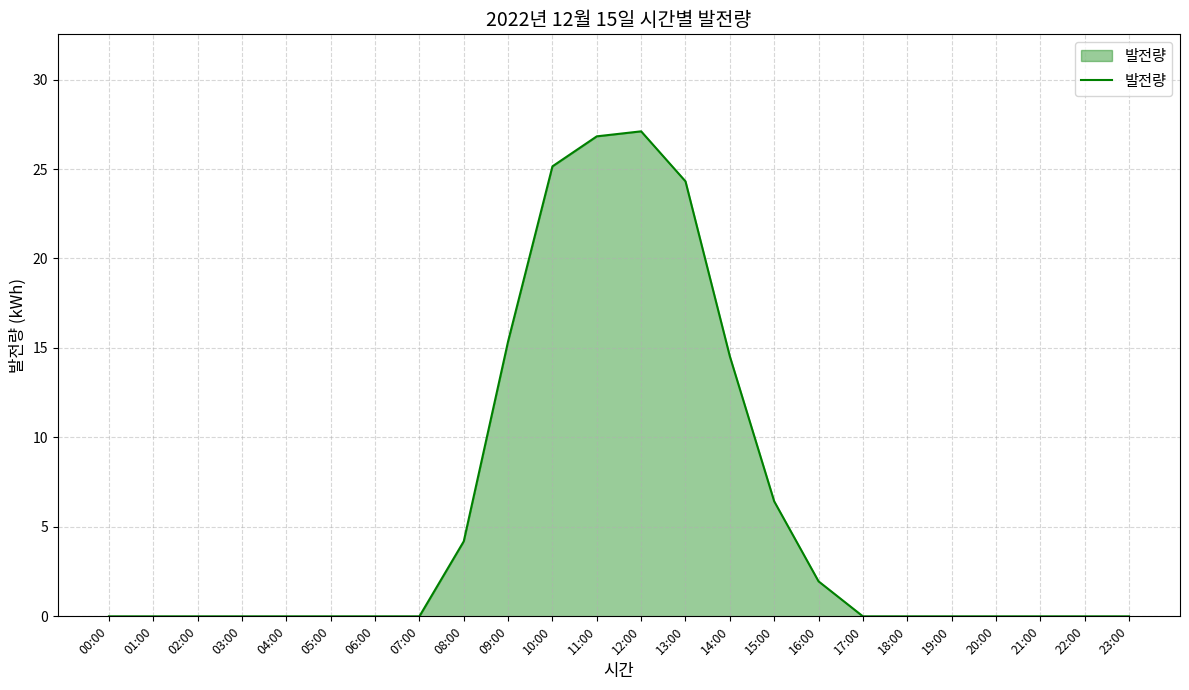

Between 08:00 and 02:00, which is larger?

08:00